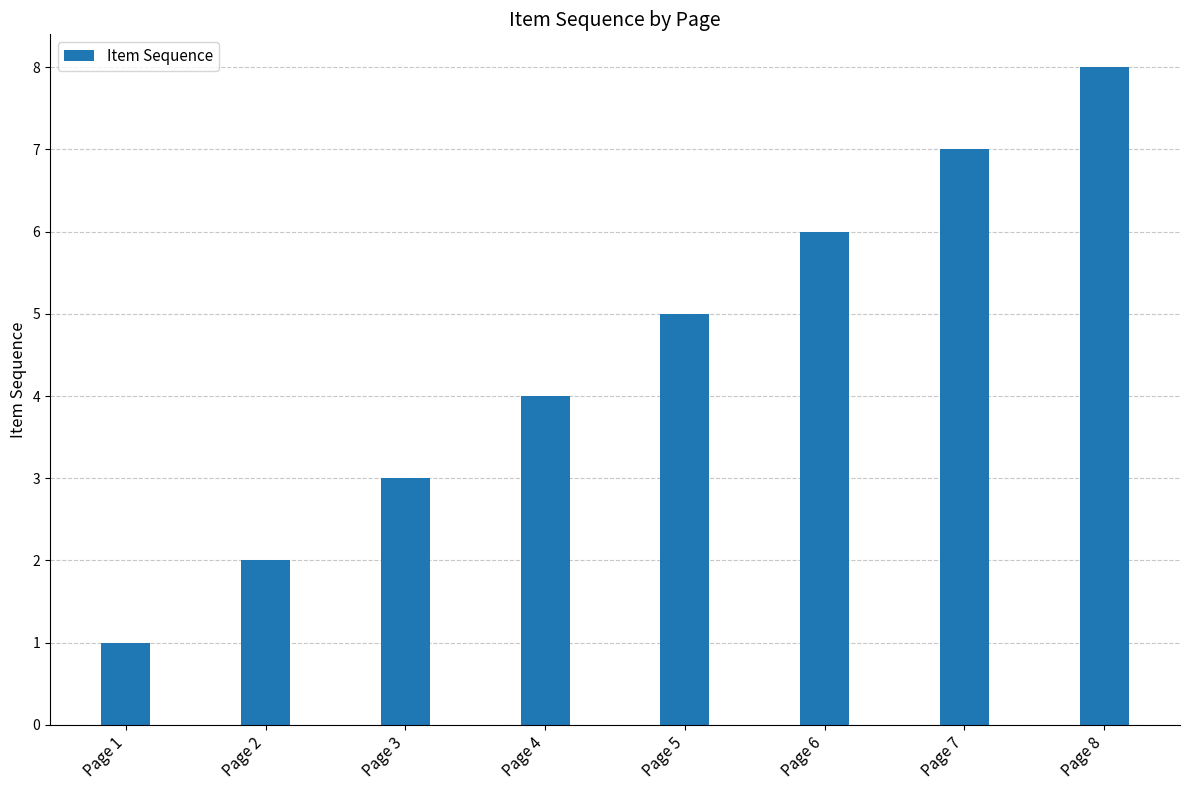

Count the values in the range 3 to 7.

5